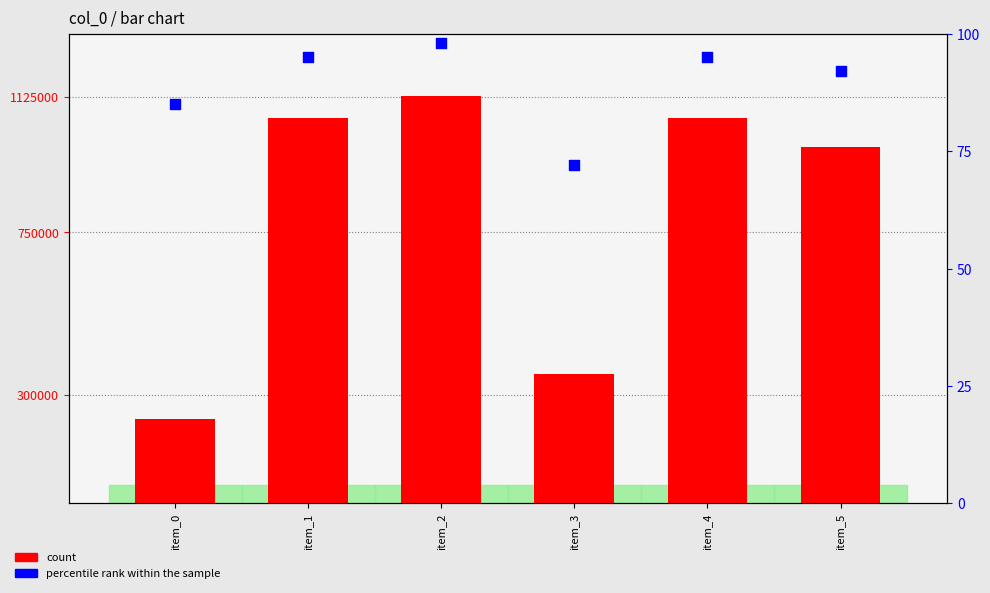

What are all the series names shown in the legend?

count, percentile rank within the sample